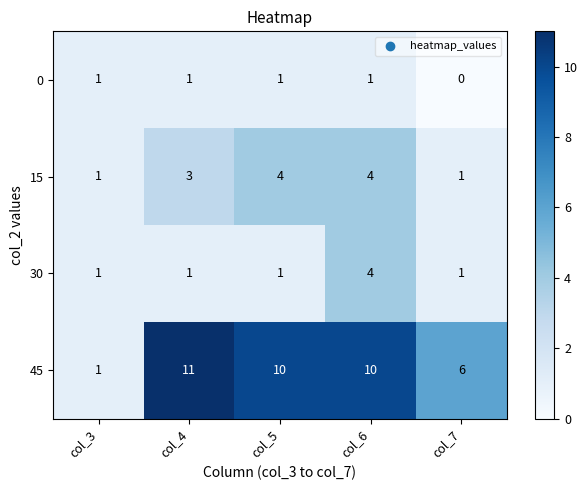

What is the sum of the 15 values at col_5 and col_7?

5